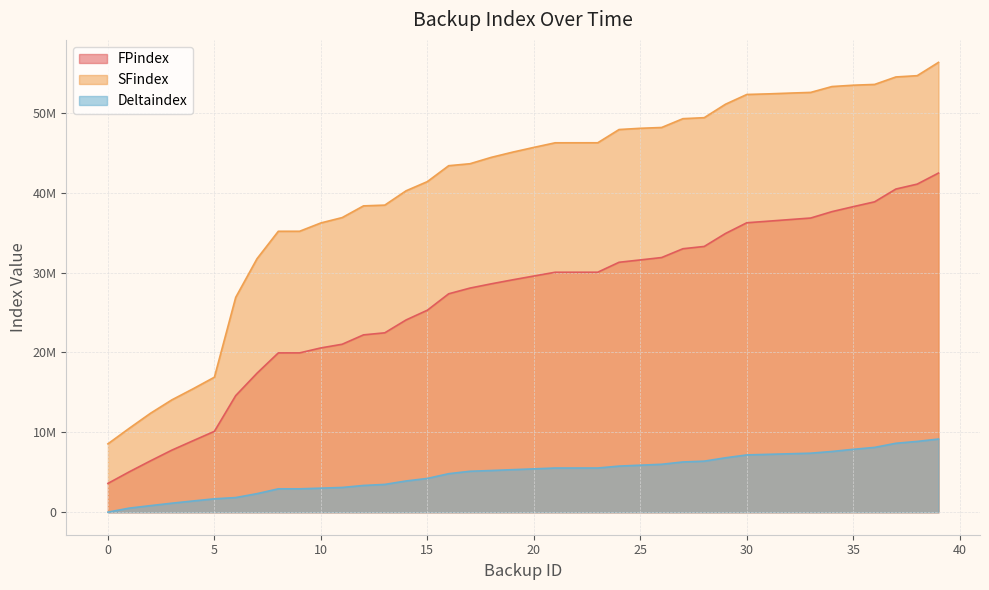

True or false: Deltaindex and SFindex intersect in this chart.

False